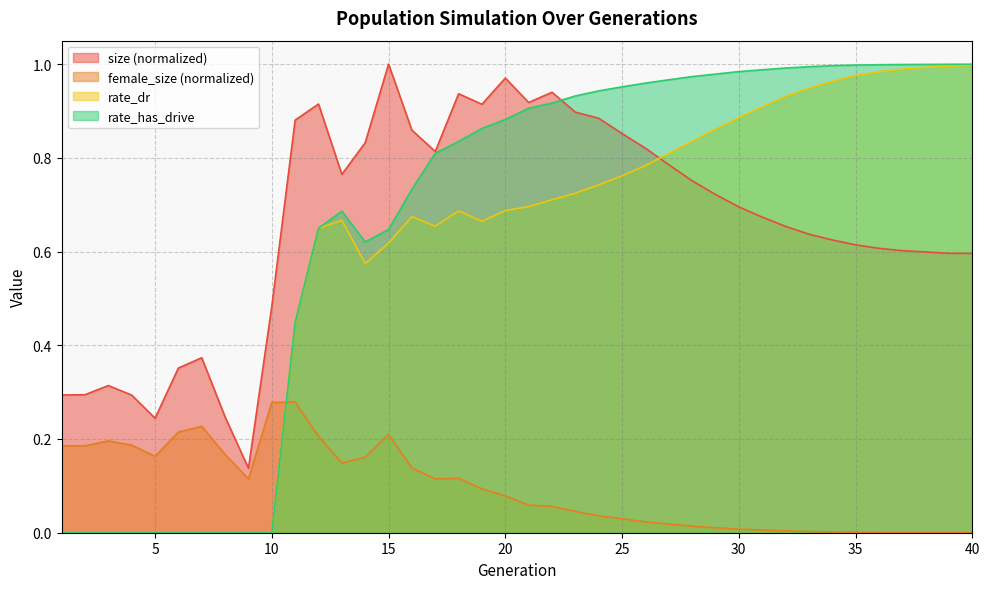

What is the sum of the female_size values at 34 and 18?

0.1